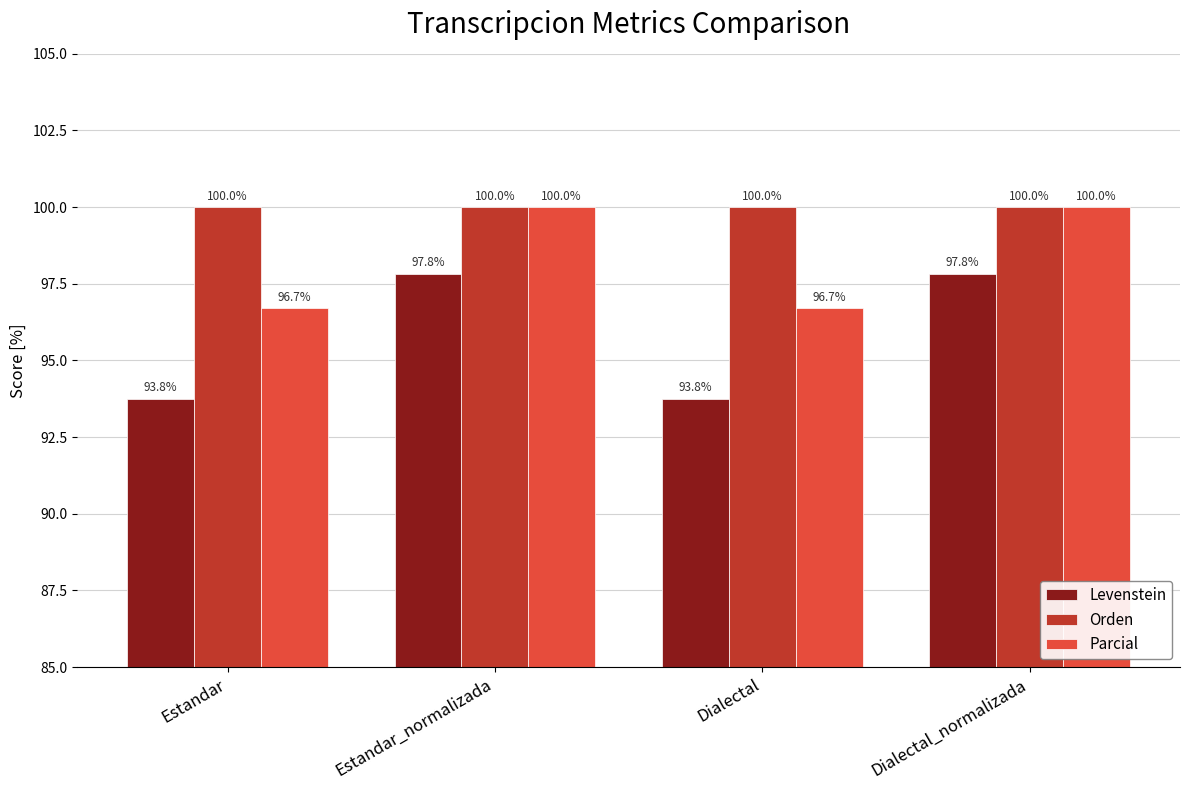

The value of Orden at Estandar is 52.9. True or false?

False